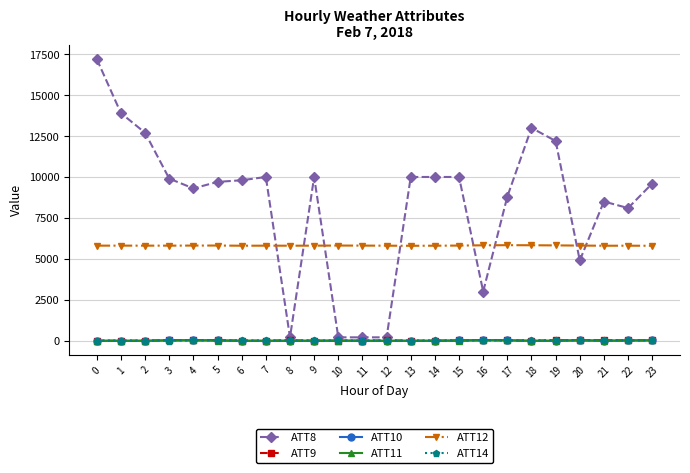

True or false: ATT10 has more than 2 points higher than both neighbors.

True